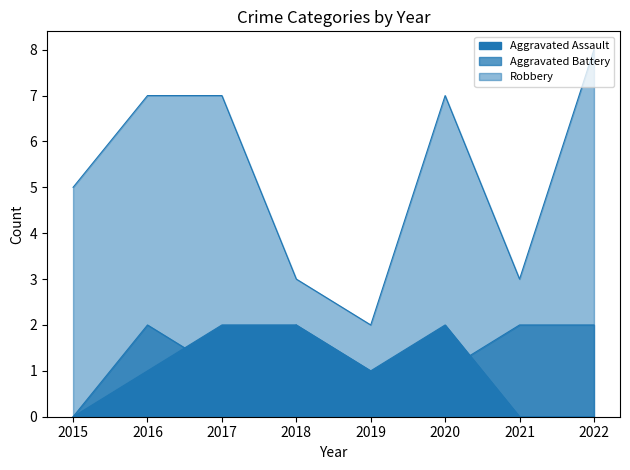

Does the chart have visible grid lines?

No